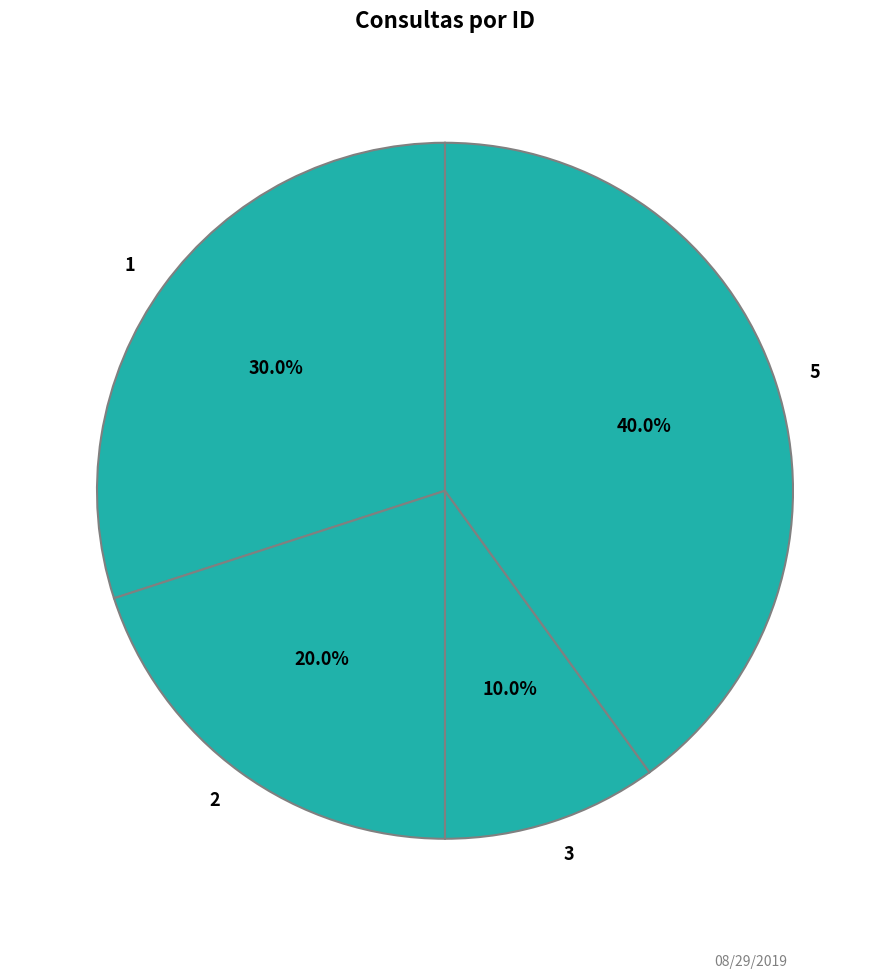

How many slices are in this pie chart?

4